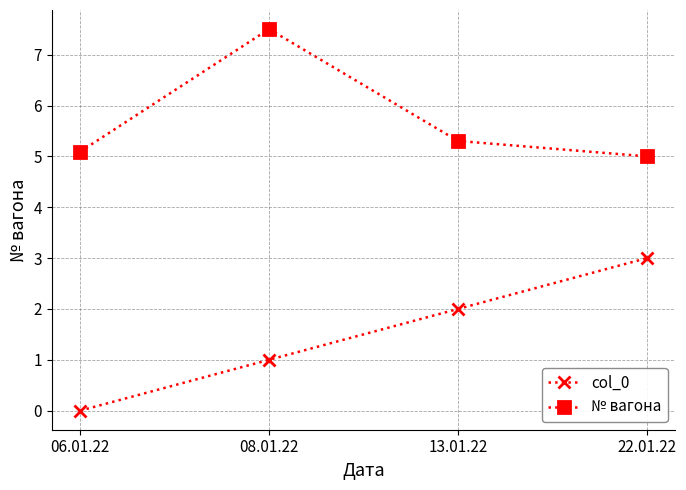

What is the label of the 3rd point from the left?

13.01.22